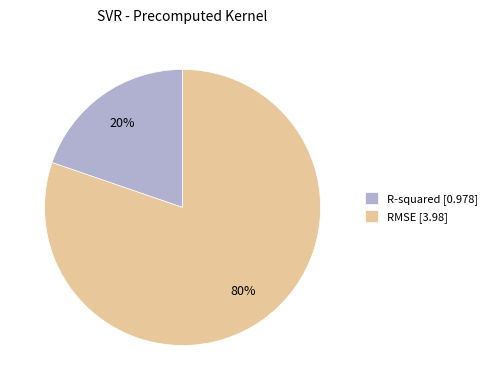

Which category accounts for the majority?

RMSE